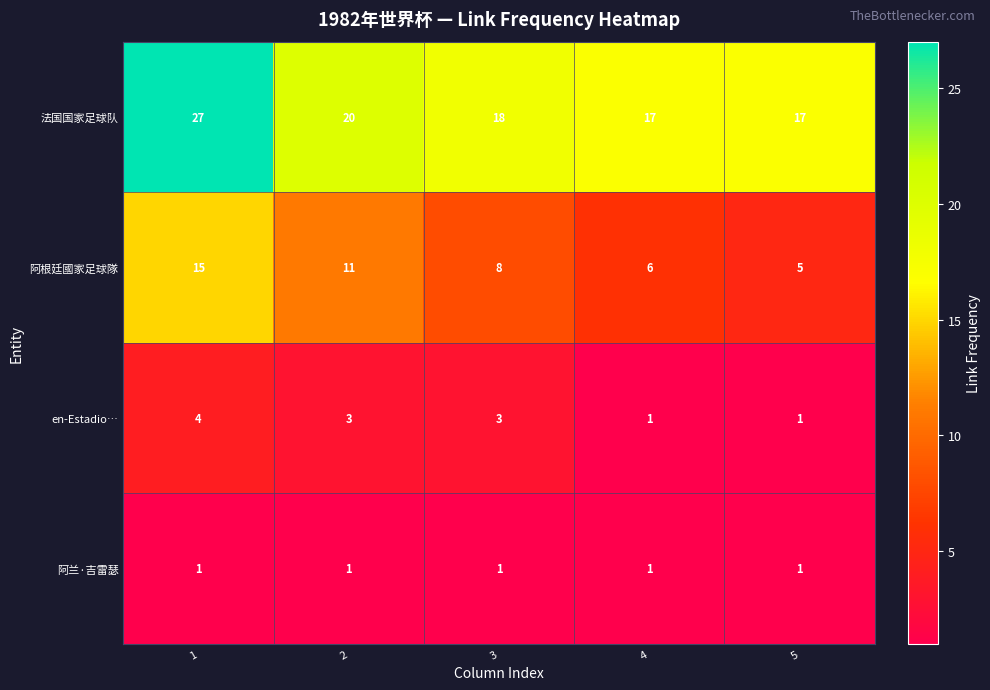

Count the number of categories in the chart.

5